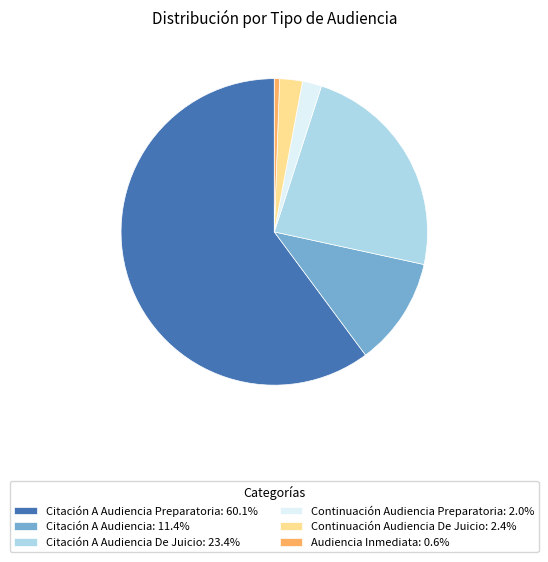

Do Continuación Audiencia Preparatoria: 2.0% and Citación A Audiencia Preparatoria: 60.1% together represent more than half of the pie?

Yes